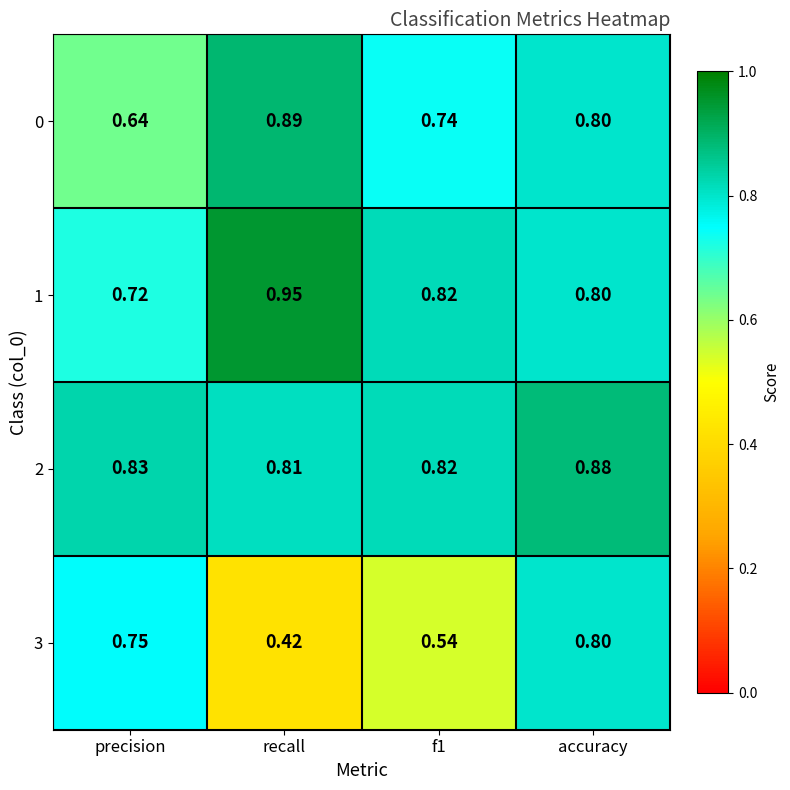

At which label is 2 closest to 0?

recall